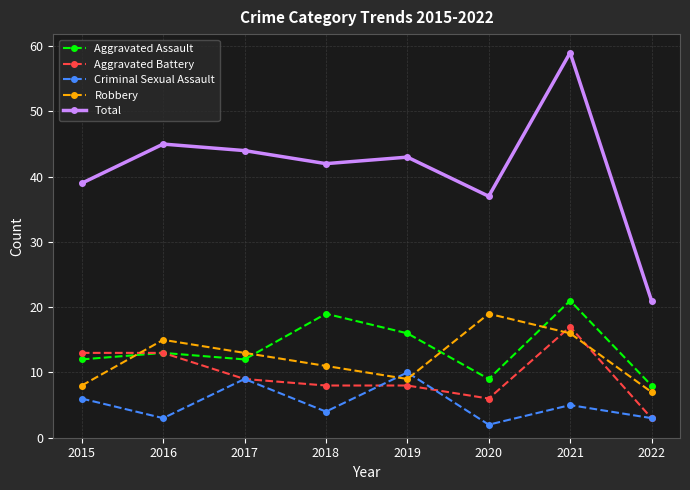

How many lines are shown in the chart?

5